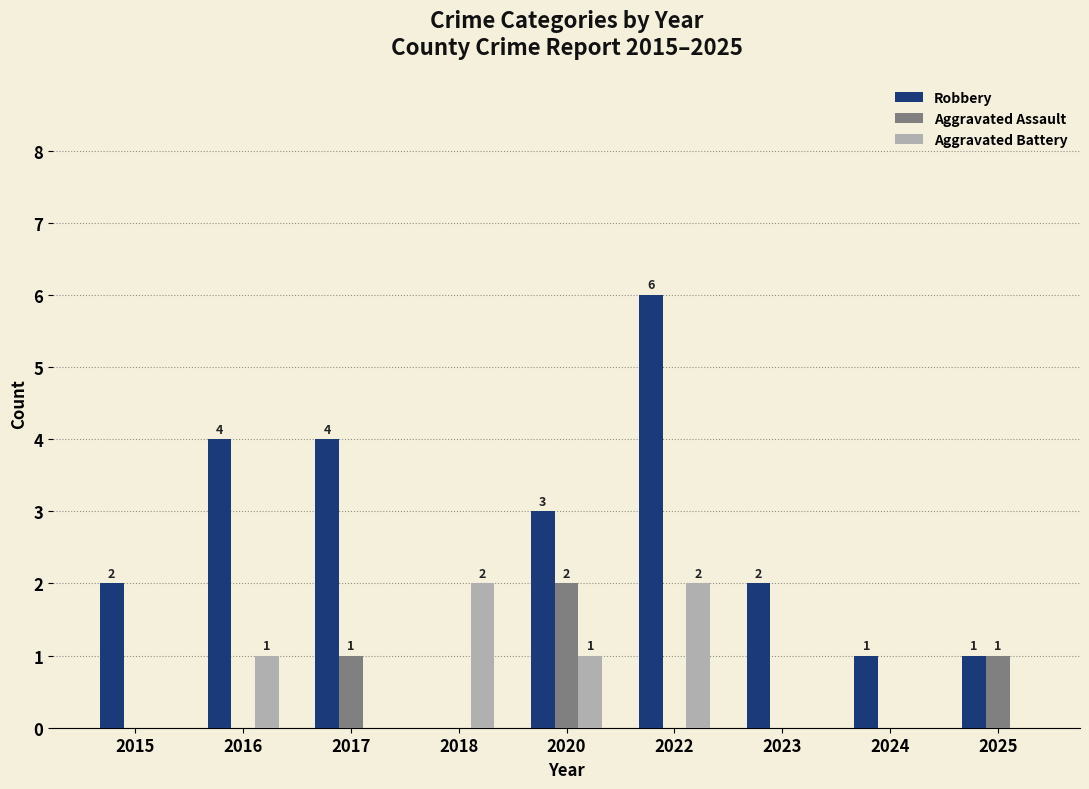

Count the Aggravated Battery values in the range 0 to 1.

7